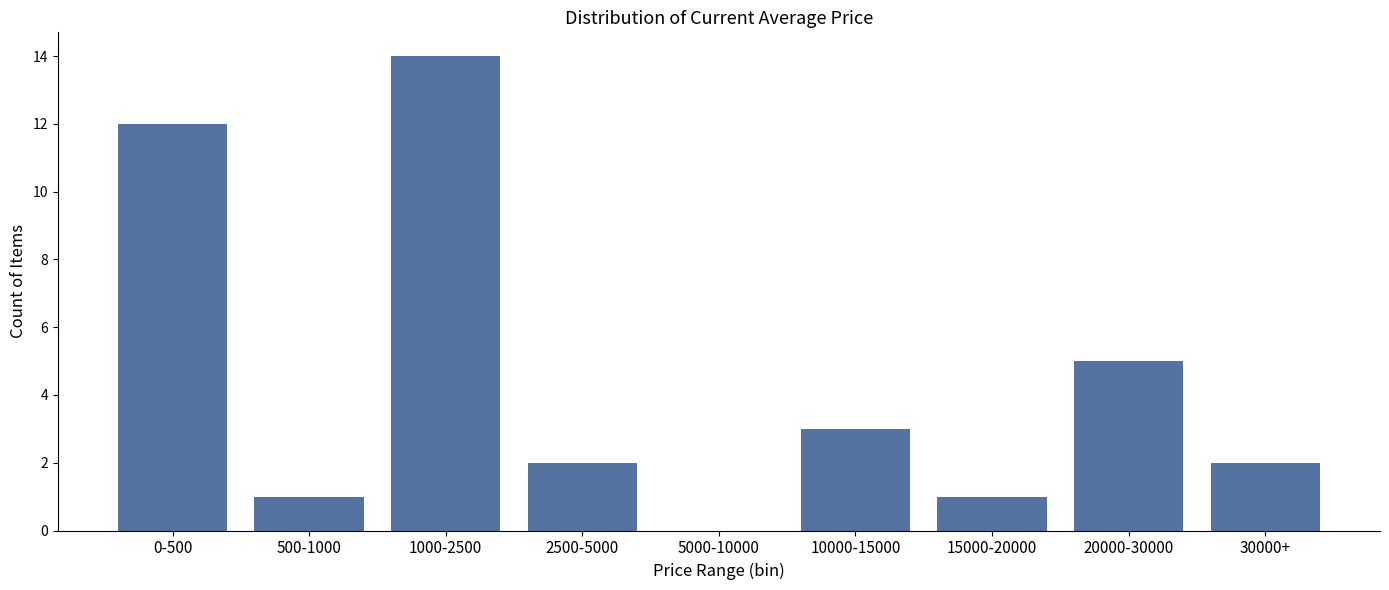

Reading right to left, transcribe all the data shown in this chart.

30000+=2	20000-30000=5	15000-20000=1	10000-15000=3	5000-10000=0	2500-5000=2	1000-2500=14	500-1000=1	0-500=12